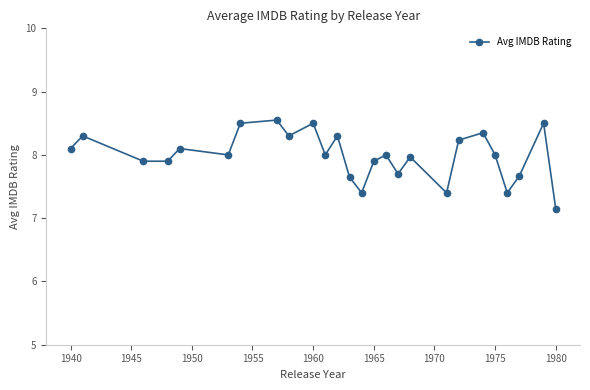

What is the difference between the maximum and minimum values?

1.4